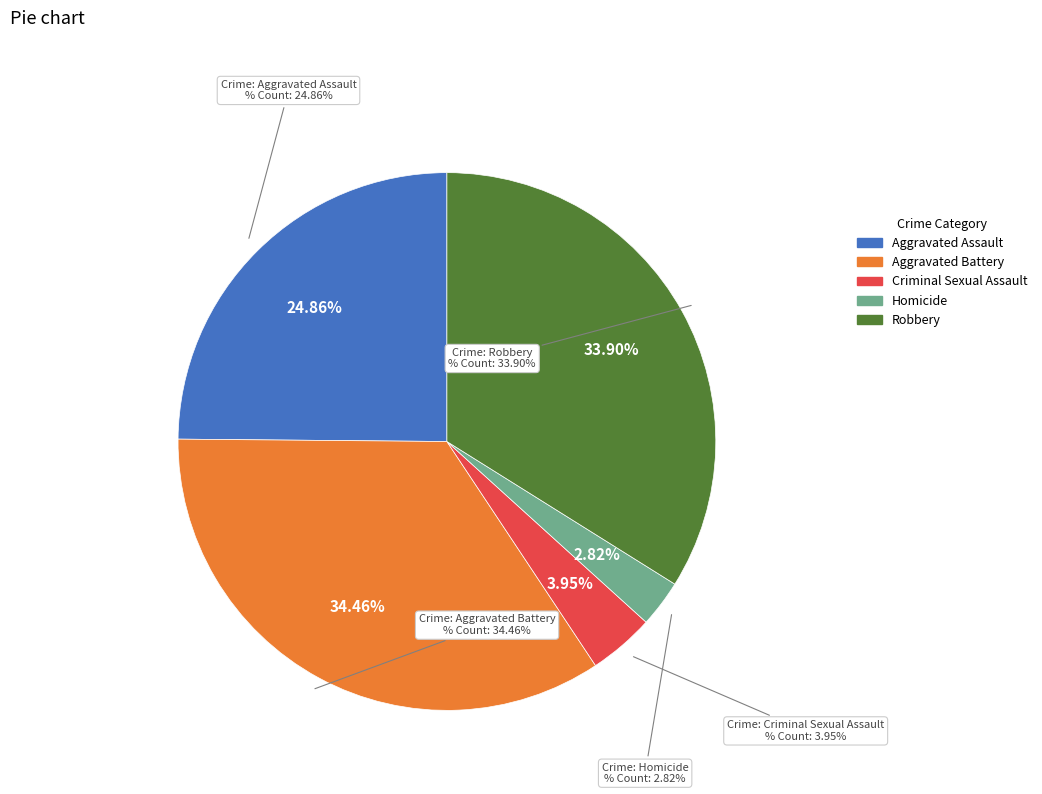

Which slice is the largest?

Aggravated Battery